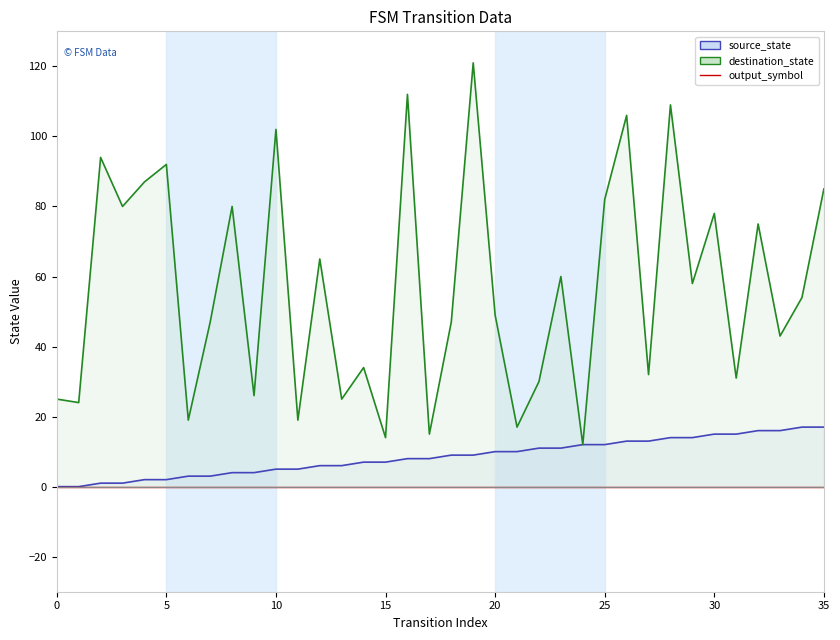

What is the difference between the destination_state values at 1 and 8?

56